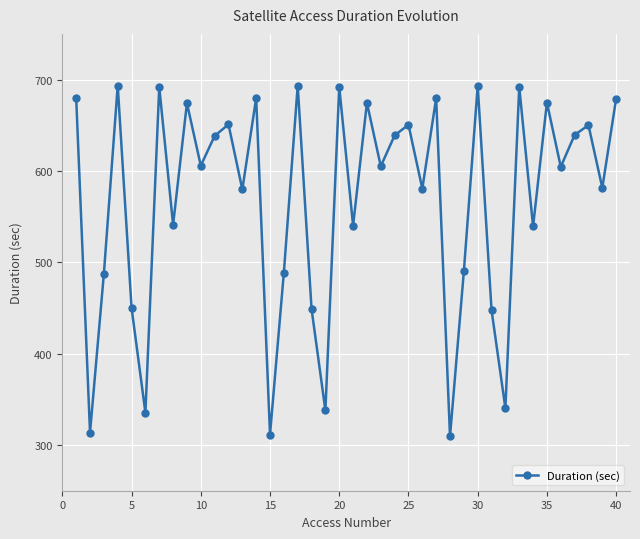

What is the maximum value shown in the chart?

693.5